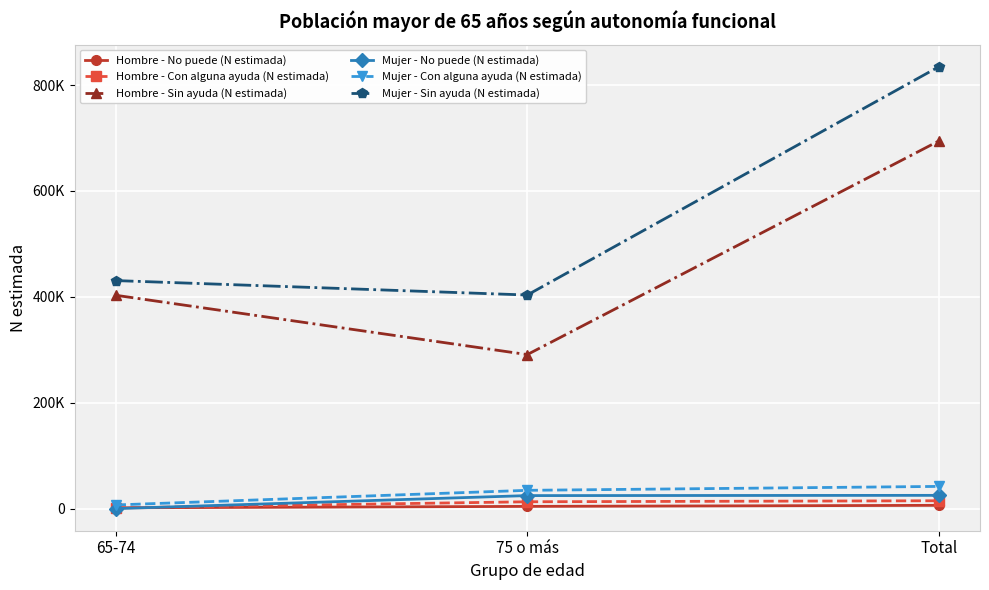

Does the chart have visible grid lines?

Yes